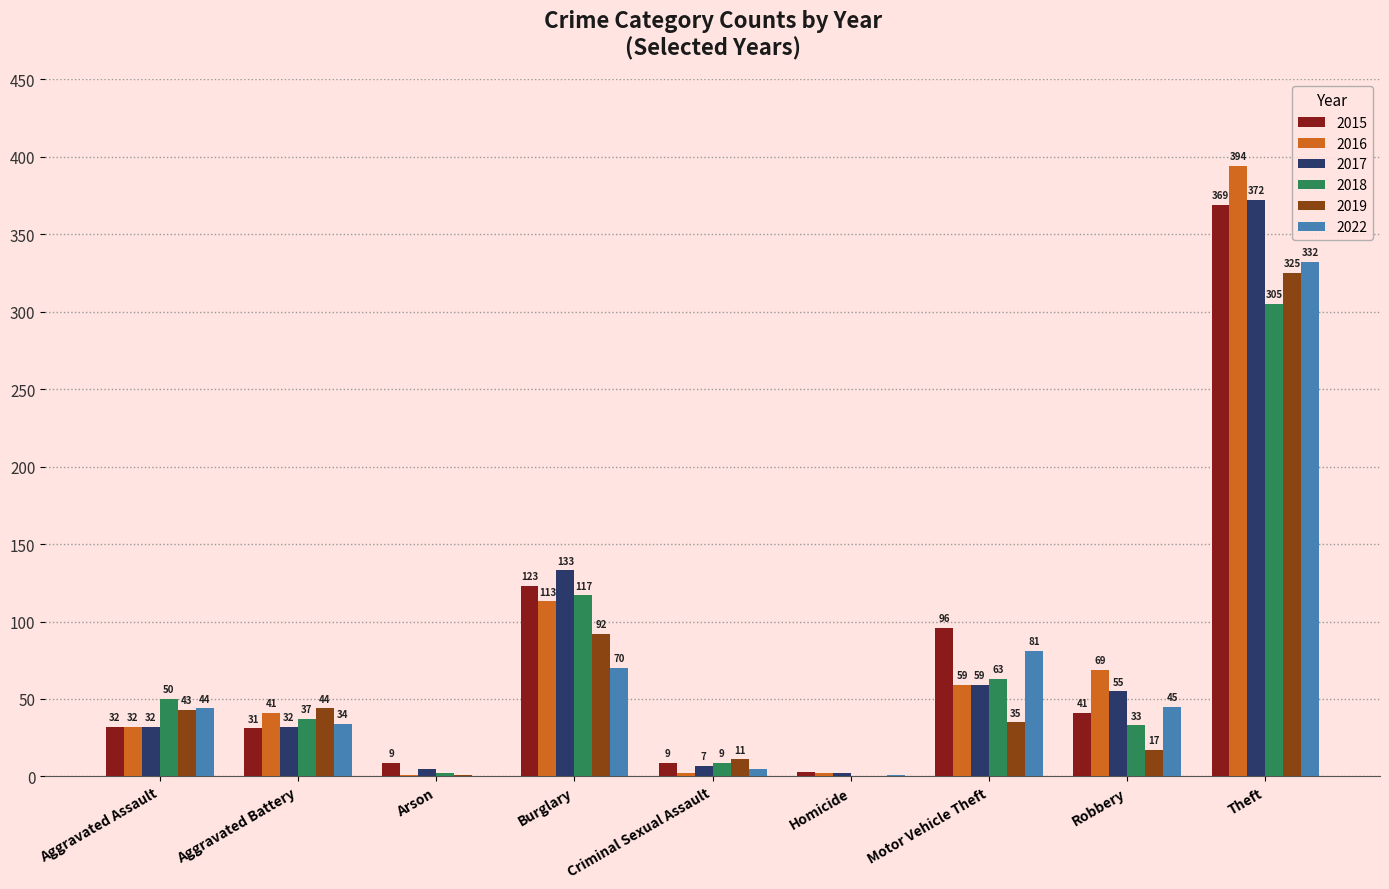

What are all the series names shown in the legend?

2015, 2016, 2017, 2018, 2019, 2022